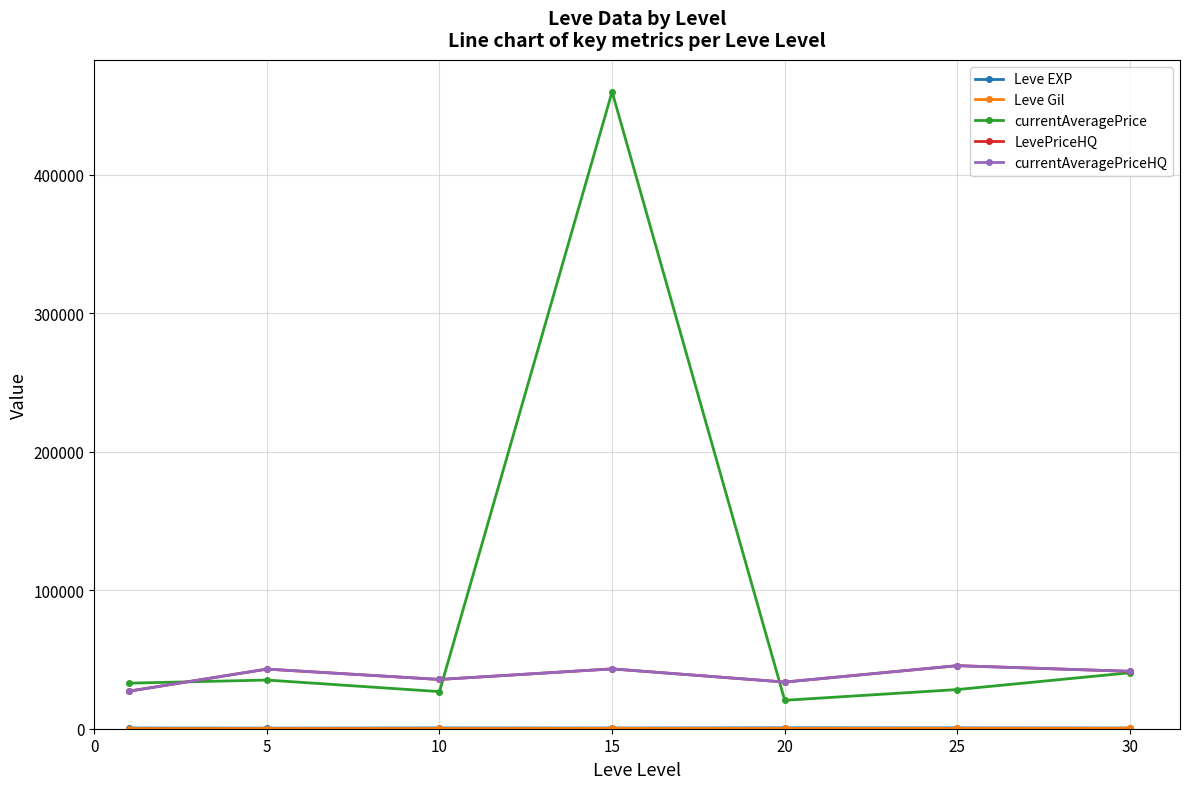

Does the chart have visible grid lines?

Yes